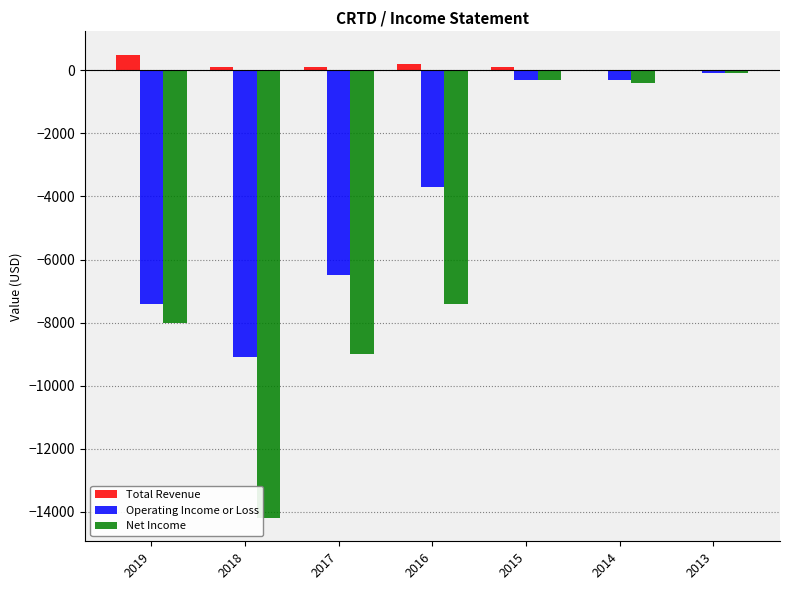

What is the sum of all Total Revenue values?

1000